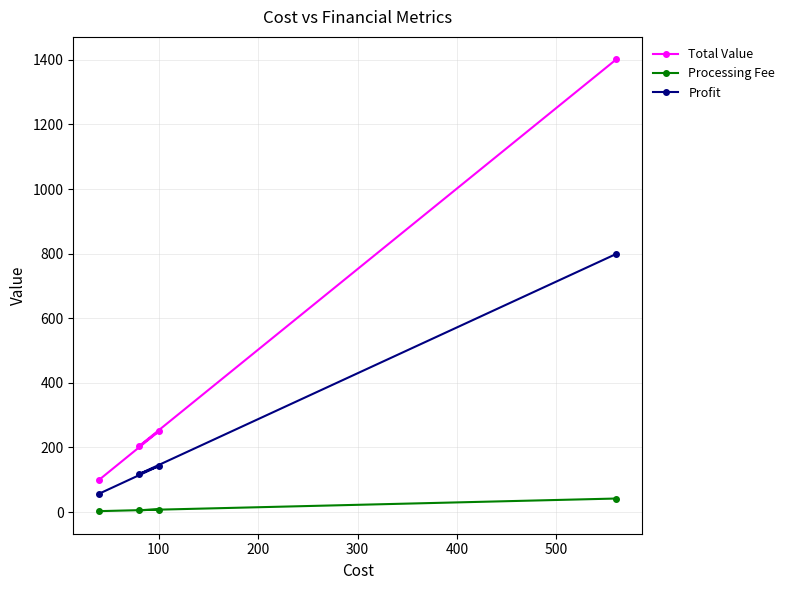

What is the minimum value for Profit?

57.0